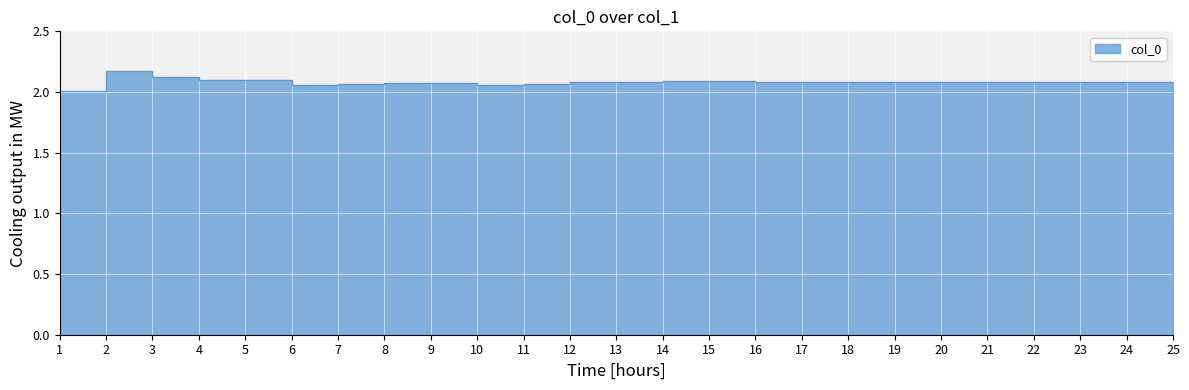

Which label corresponds to the largest value in the chart?

2